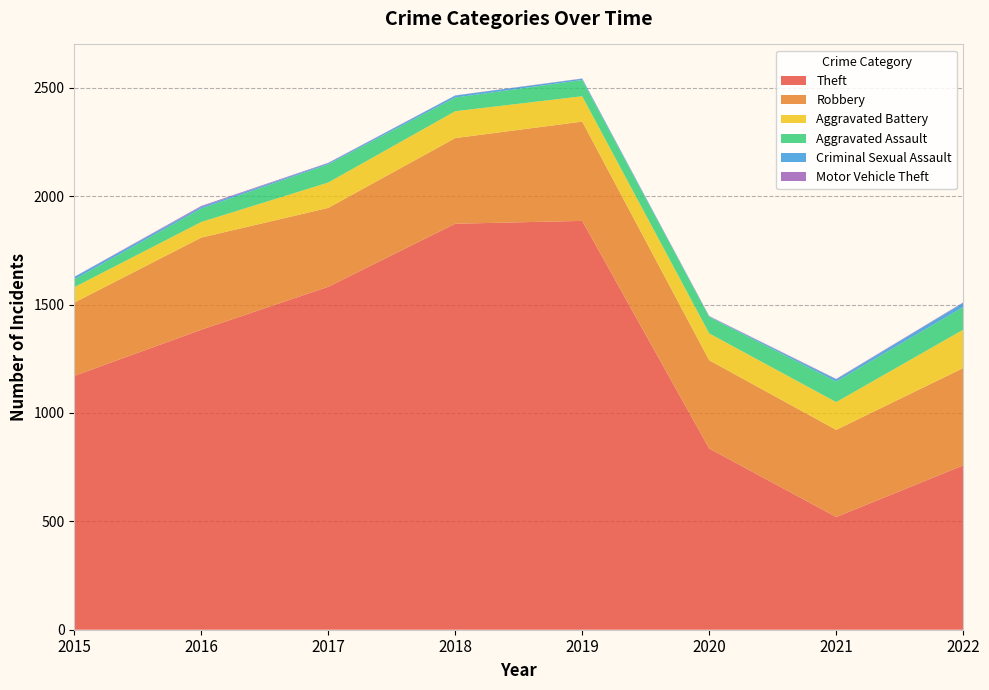

Reading right to left, transcribe all the data shown in this chart.

Theft: 758	520	836	1886	1873	1582	1384	1171
Robbery: 449	402	407	458	395	364	425	338
Aggravated Battery: 177	128	124	117	124	117	72	71
Aggravated Assault: 104	95	76	75	63	84	62	36
Criminal Sexual Assault: 20	10	2	6	9	5	8	11
Motor Vehicle Theft: 2	2	2	1	1	2	4	1